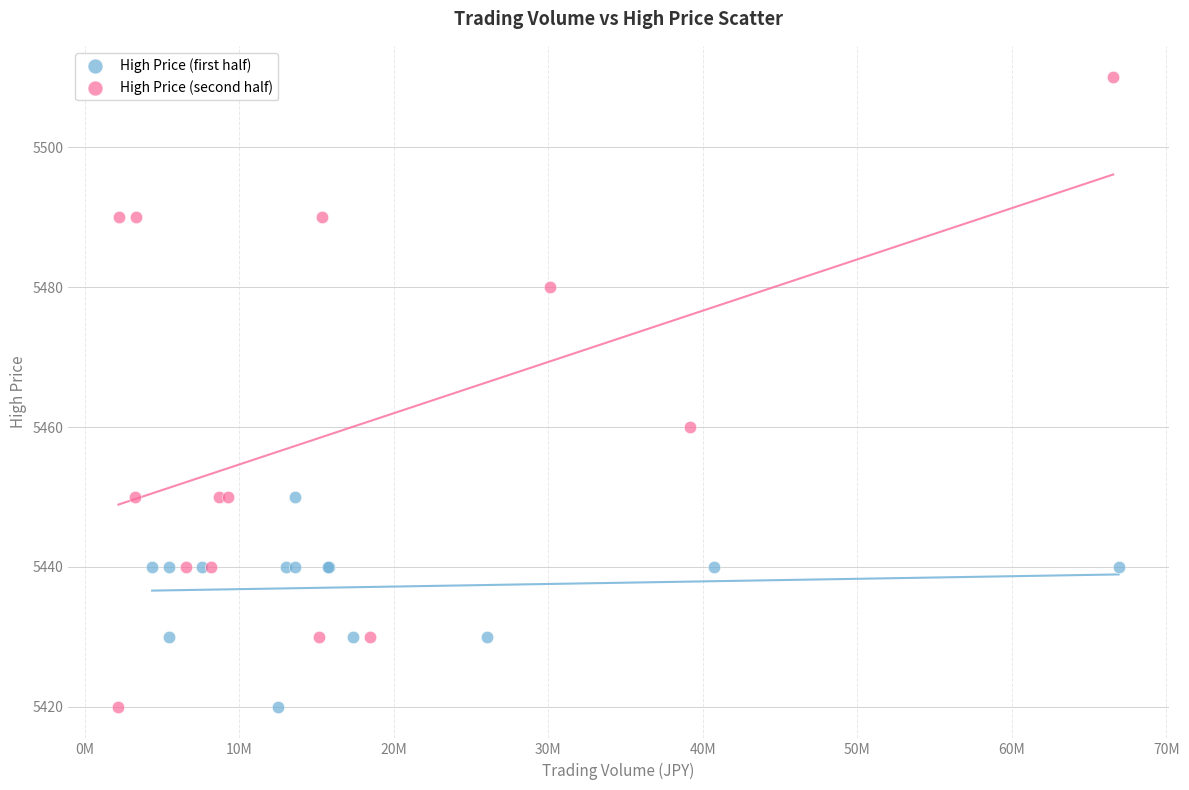

Which series contains the highest Y value?

High Price (second half)